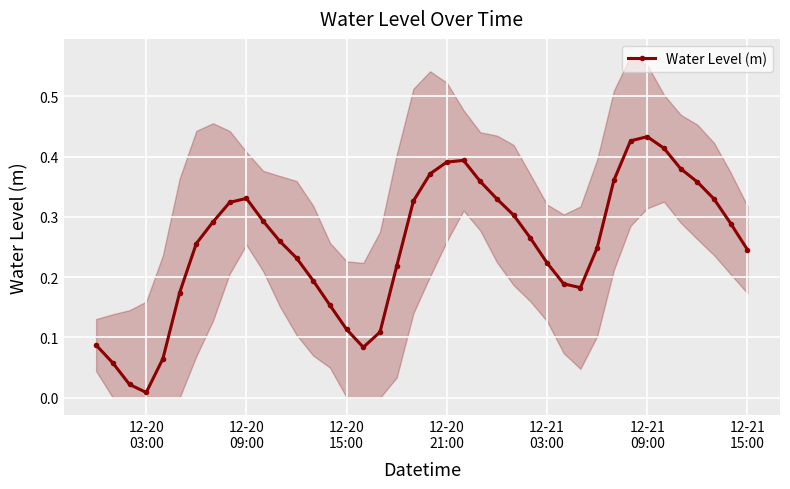

True or false: Water Level (m) has more than 1 interior local peaks.

True